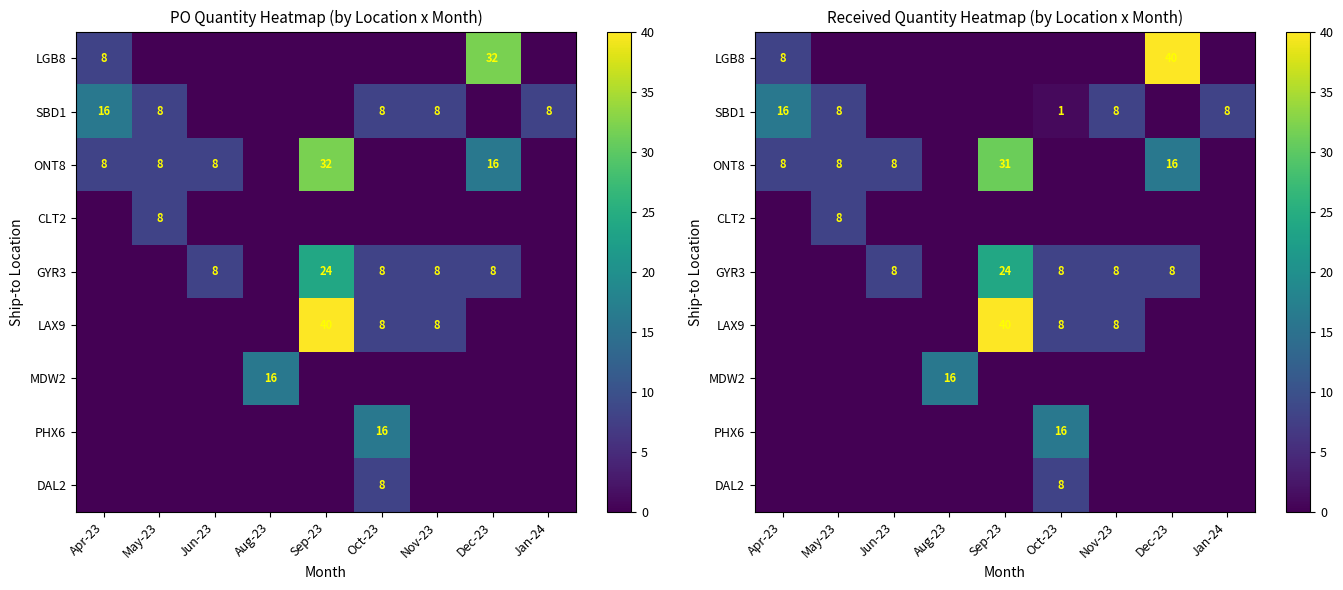

How many series are shown in this chart?

9